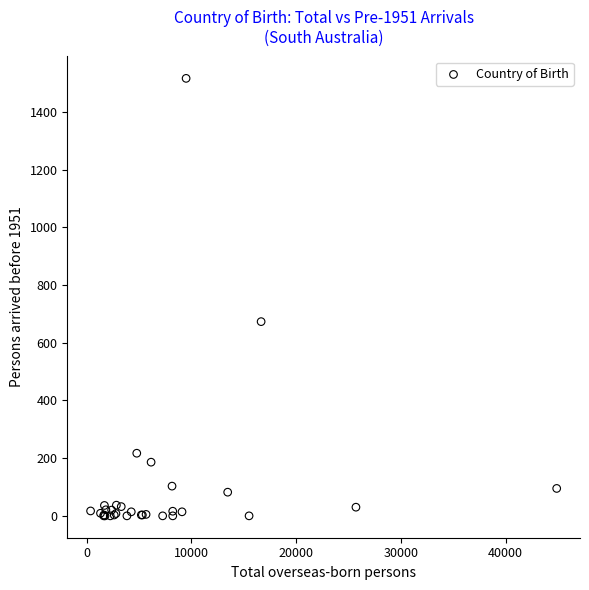

What Y value in the scatter plot is closest to 758?

673